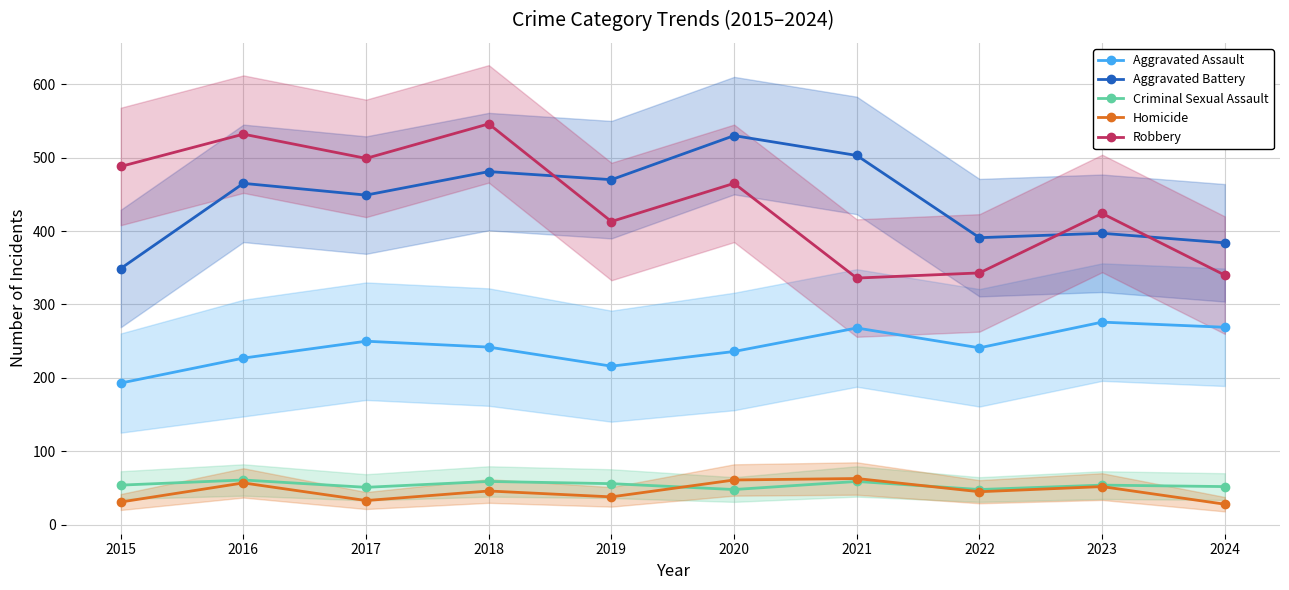

Which category has the highest value in the Criminal Sexual Assault series?

2016